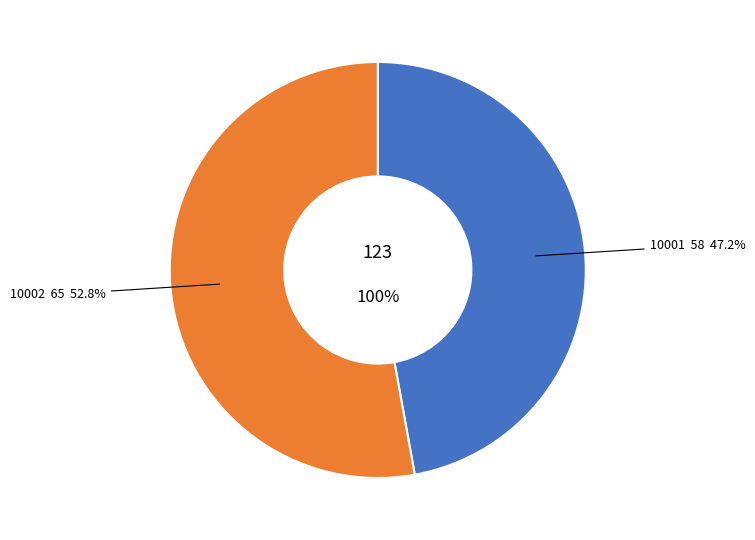

Combined, do 10002 and 10001 account for over 50%?

Yes